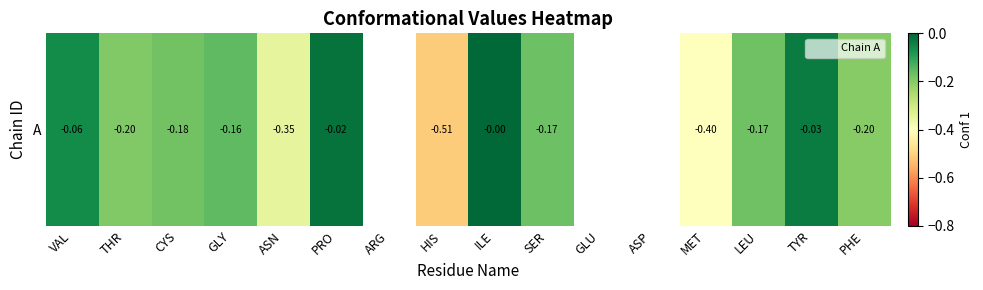

How many values are below zero?

13